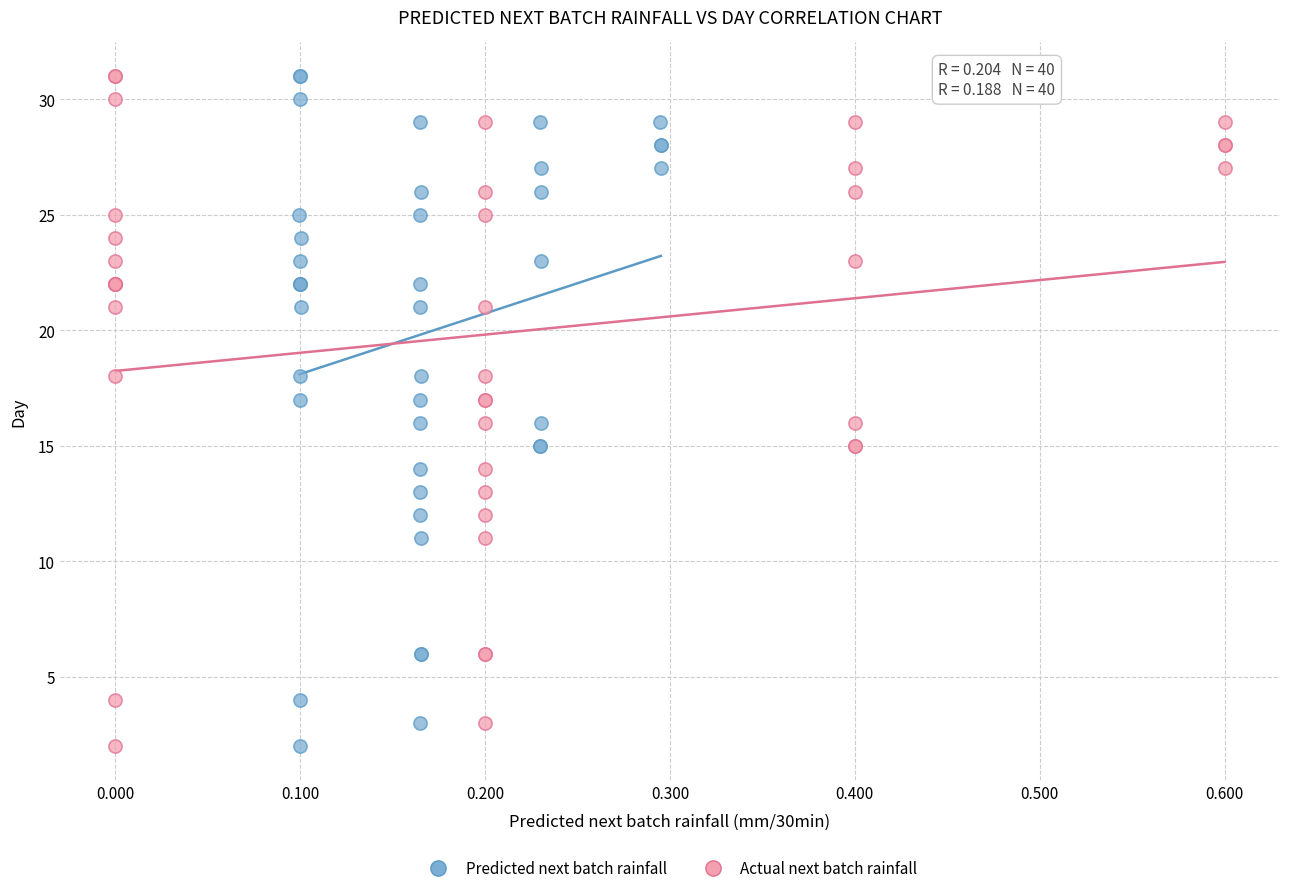

What are all the series names shown in the legend?

Predicted next batch rainfall, Actual next batch rainfall